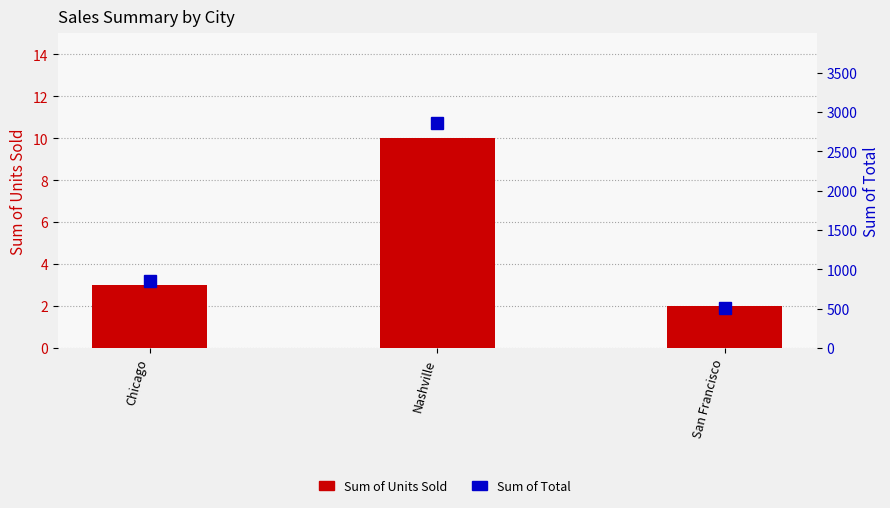

What are all the series names shown in the legend?

Sum of Units Sold, Sum of Total